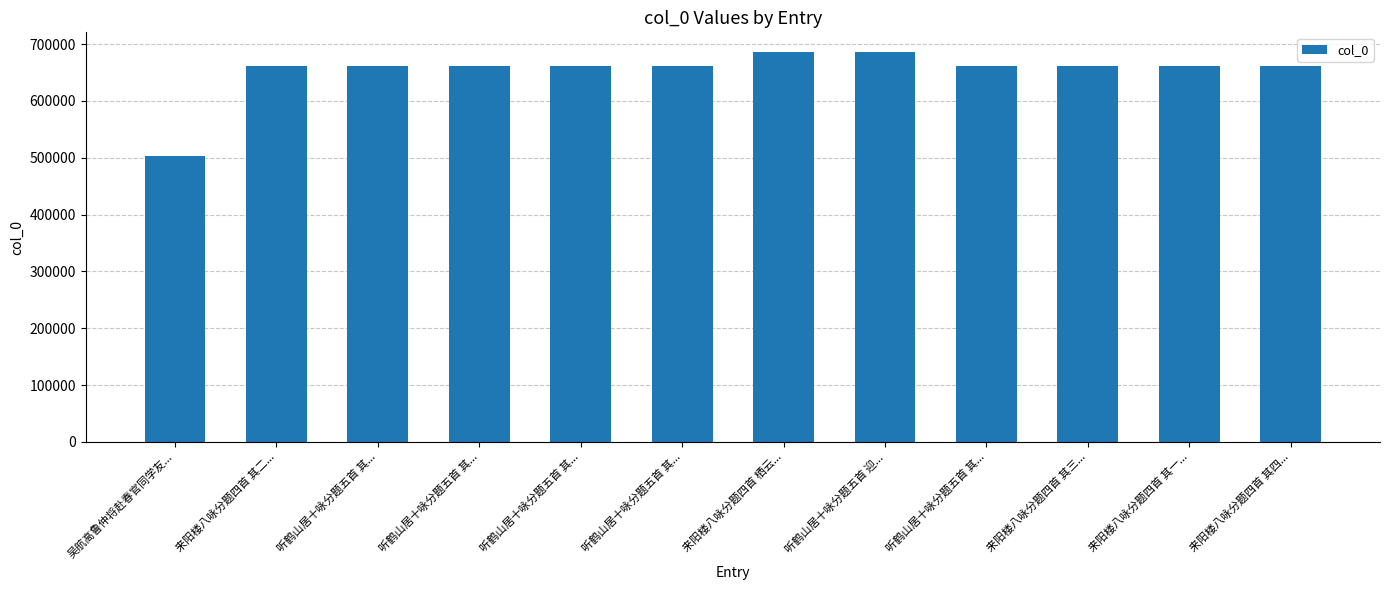

List the labels in order of value, smallest first.

吴航高鲁仲将赴春官同学友..., 听鹤山居十咏分题五首 其..., 听鹤山居十咏分题五首 其..., 听鹤山居十咏分题五首 其..., 听鹤山居十咏分题五首 其..., 听鹤山居十咏分题五首 其..., 来阳楼八咏分题四首 其一..., 来阳楼八咏分题四首 其二..., 来阳楼八咏分题四首 其三..., 来阳楼八咏分题四首 其四..., 听鹤山居十咏分题五首 迎..., 来阳楼八咏分题四首 栖云...